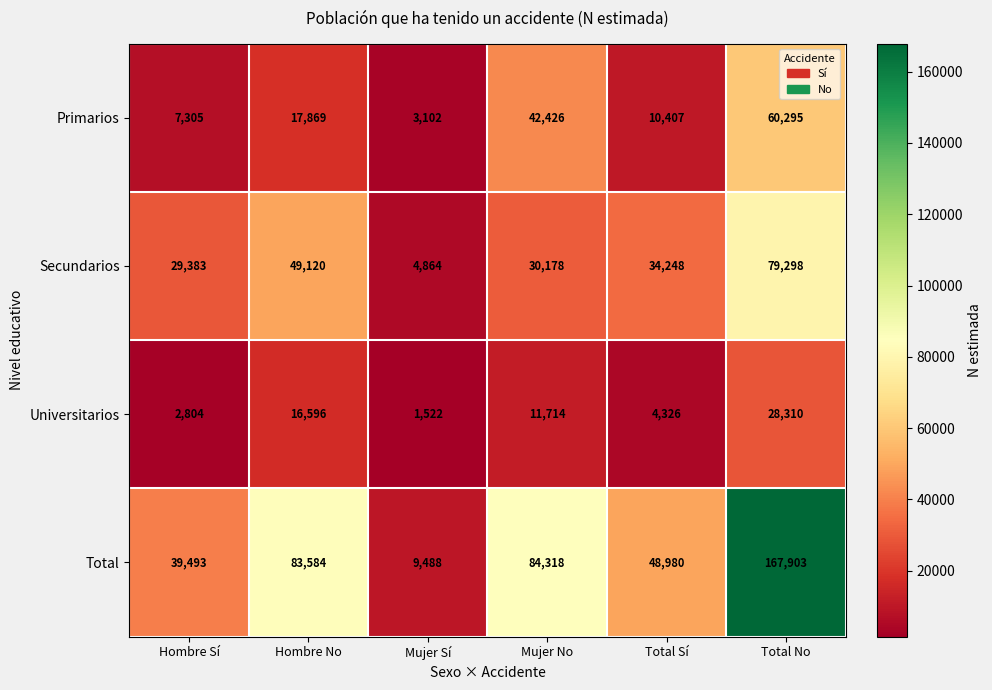

What is the maximum value for Total?

167903